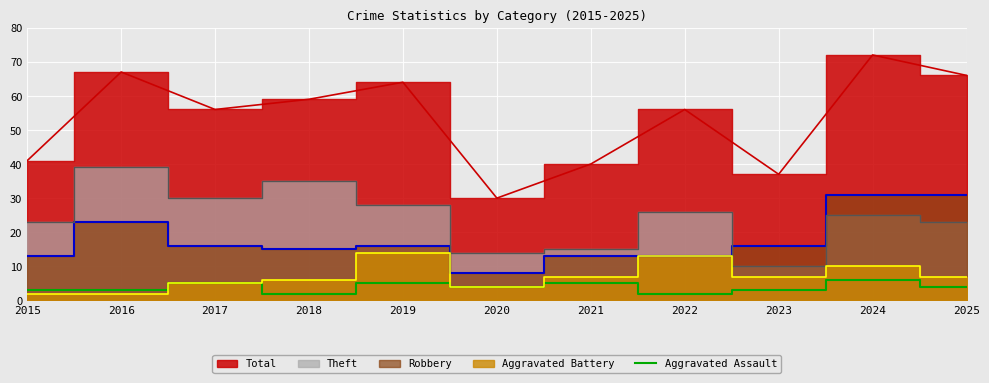

True or false: Aggravated Assault has a value of 3 at 2023.

True